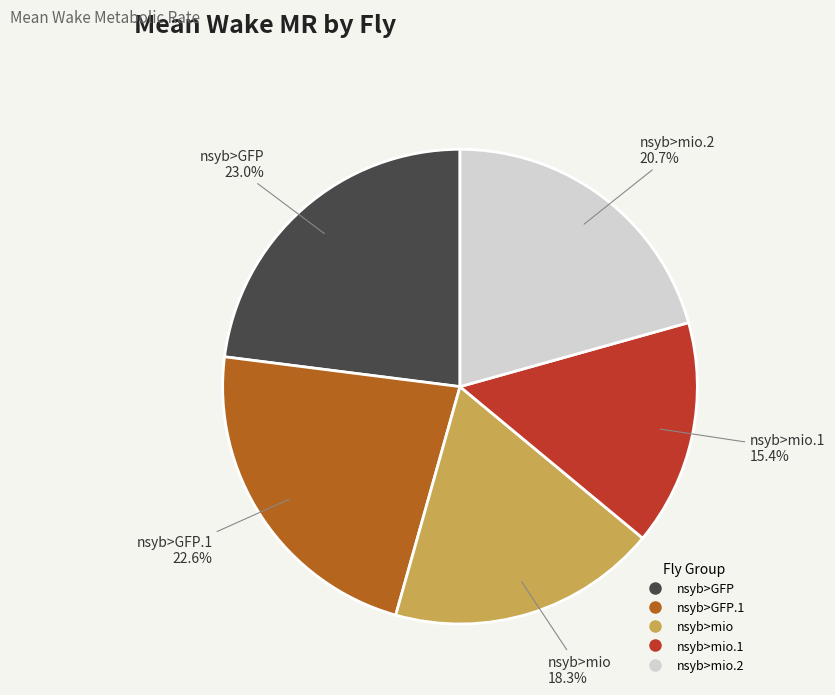

Does any single category account for the majority?

No